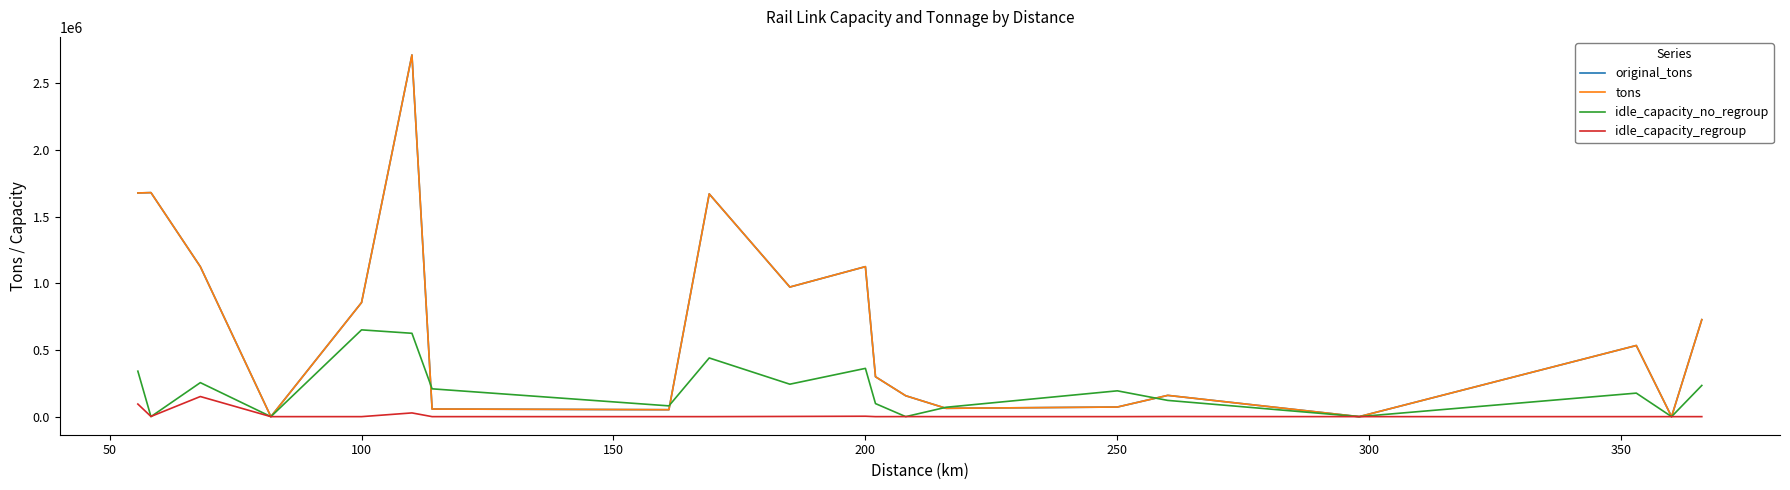

Does the chart display data point markers on the line(s)?

No